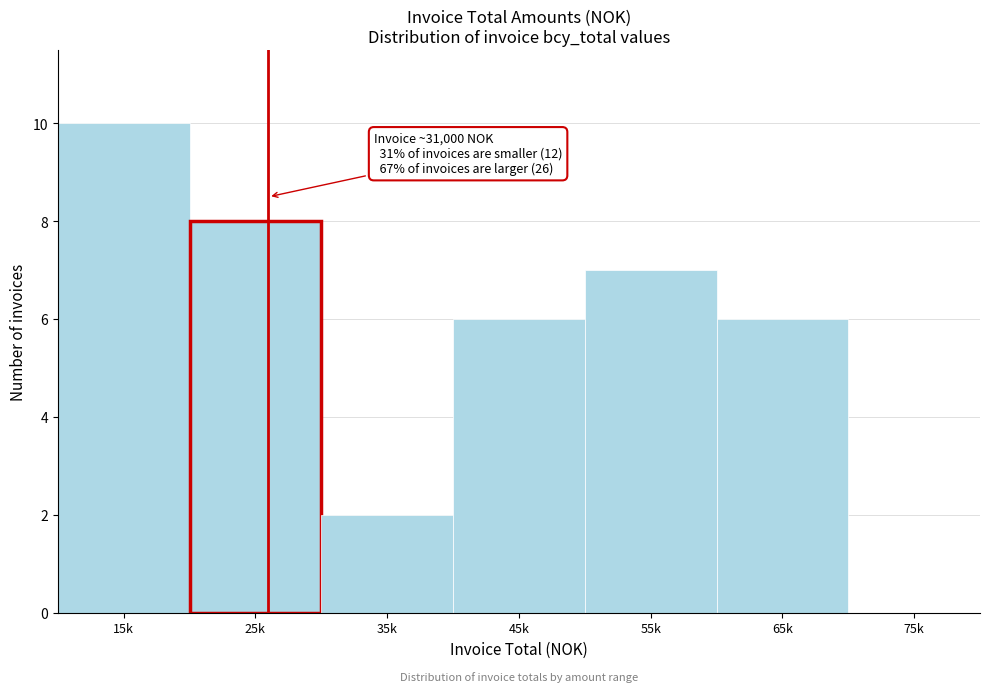

Reading right to left, transcribe all the data shown in this chart.

75k=0	65k=6	55k=7	45k=6	35k=2	25k=8	15k=10